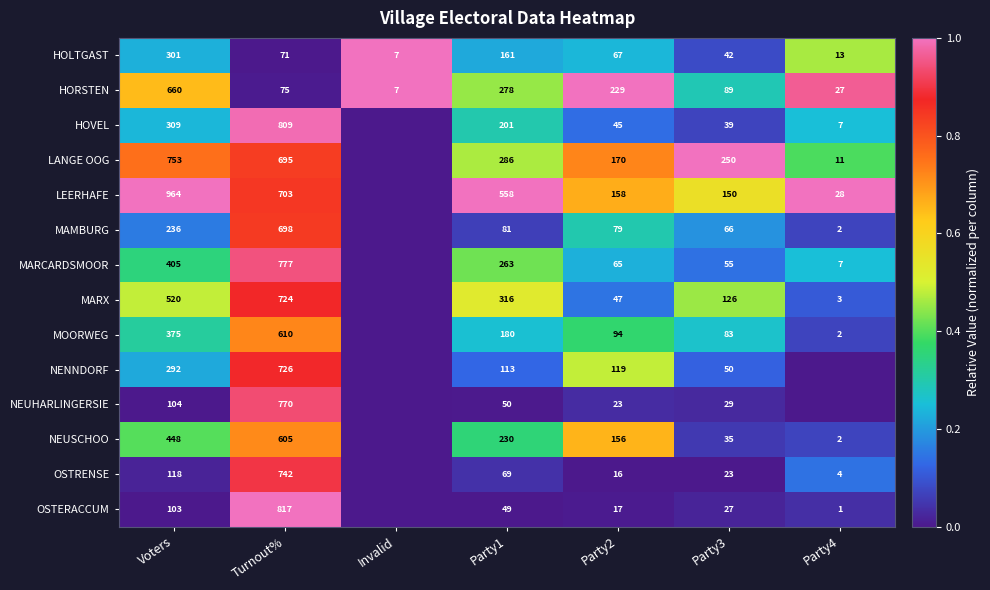

What is the difference between the second highest and minimum values in the HOLTGAST series?

154